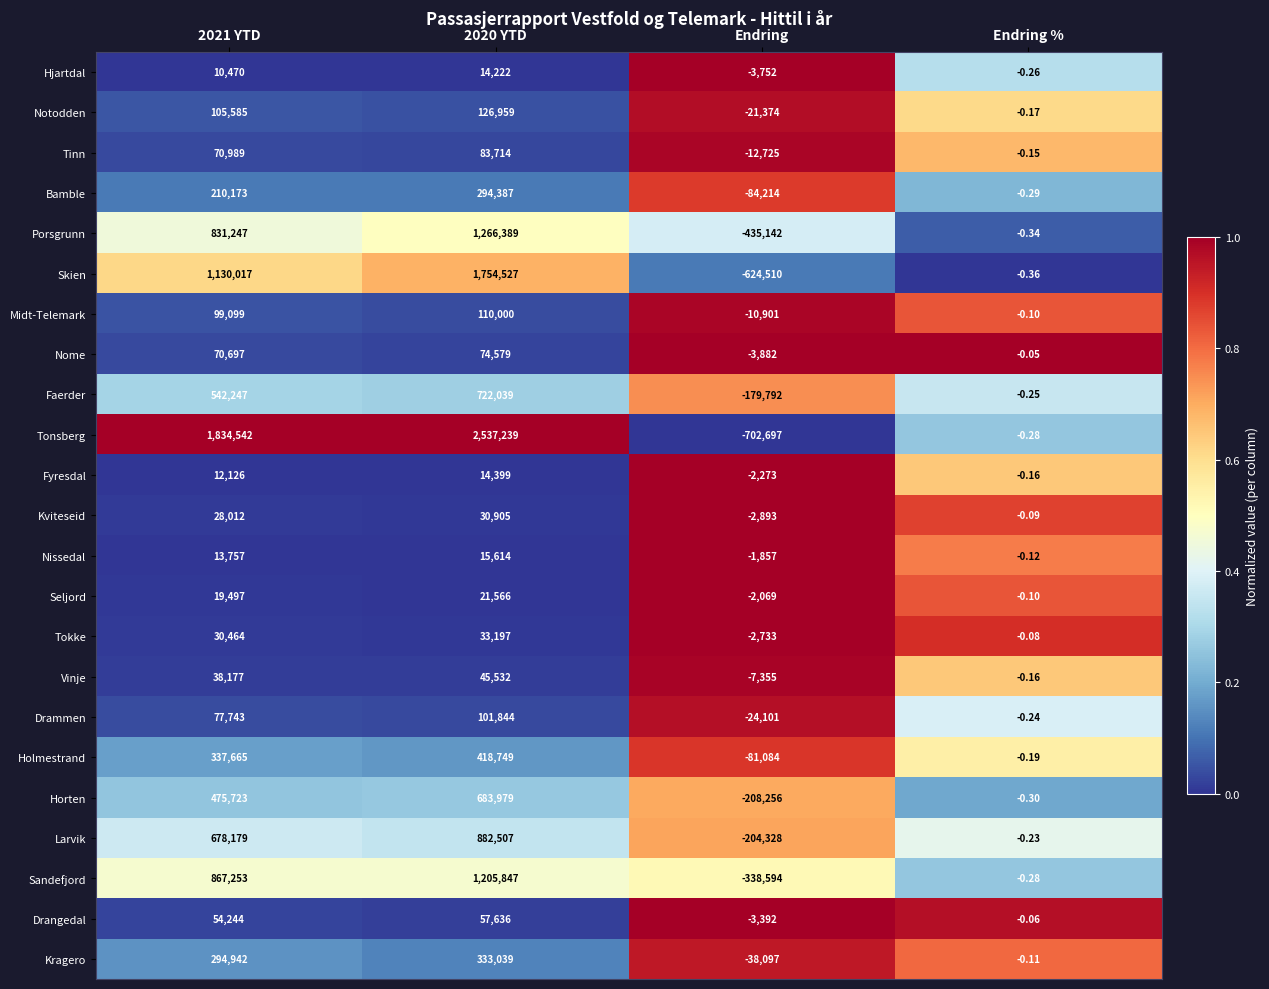

At which label is Larvik closest to 339089?

Endring %